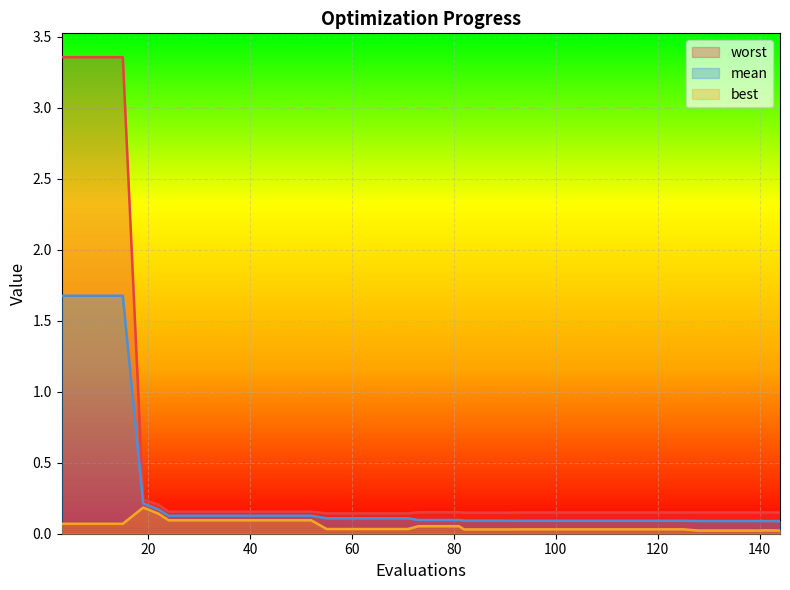

Reading left to right, list all the values displayed in this chart.

mean: 1.7	1.7	1.7	1.7	0.2	0.2	0.1	0.1	0.1	0.1	0.1	0.1	0.1	0.1	0.1	0.1	0.1	0.1	0.1	0.1	0.1	0.1	0.1	0.1	0.1	0.1	0.1	0.1	0.1	0.1	0.1	0.1	0.1	0.1	0.1	0.1	0.1	0.1	0.1	0.1
best: 0.1	0.1	0.1	0.1	0.2	0.1	0.1	0.1	0.1	0.1	0.1	0.1	0.1	0.1	0.0	0.0	0.0	0.0	0.0	0.1	0.1	0.1	0.0	0.0	0.0	0.0	0.0	0.0	0.0	0.0	0.0	0.0	0.0	0.0	0.0	0.0	0.0	0.0	0.0	0.0
worst: 3.4	3.4	3.4	3.4	0.2	0.2	0.2	0.2	0.2	0.2	0.2	0.2	0.2	0.2	0.1	0.1	0.1	0.1	0.1	0.2	0.2	0.2	0.1	0.1	0.1	0.1	0.1	0.1	0.1	0.1	0.1	0.1	0.1	0.1	0.1	0.1	0.1	0.1	0.1	0.1